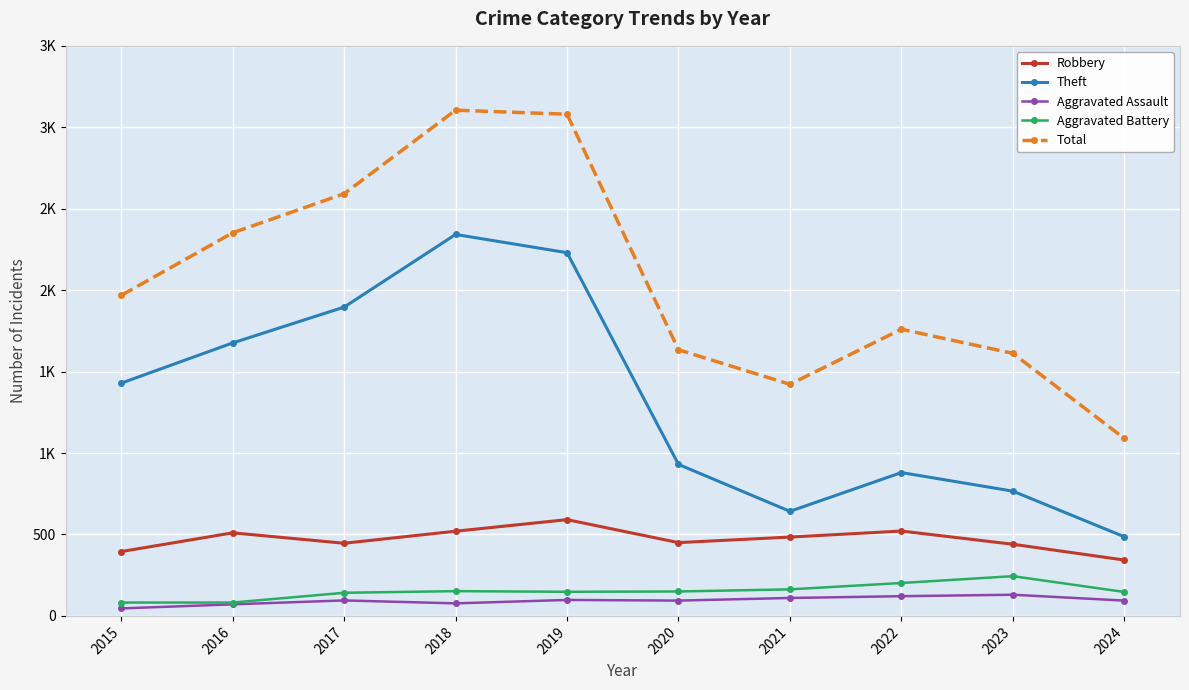

At which category does Theft reach its first local valley?

2021